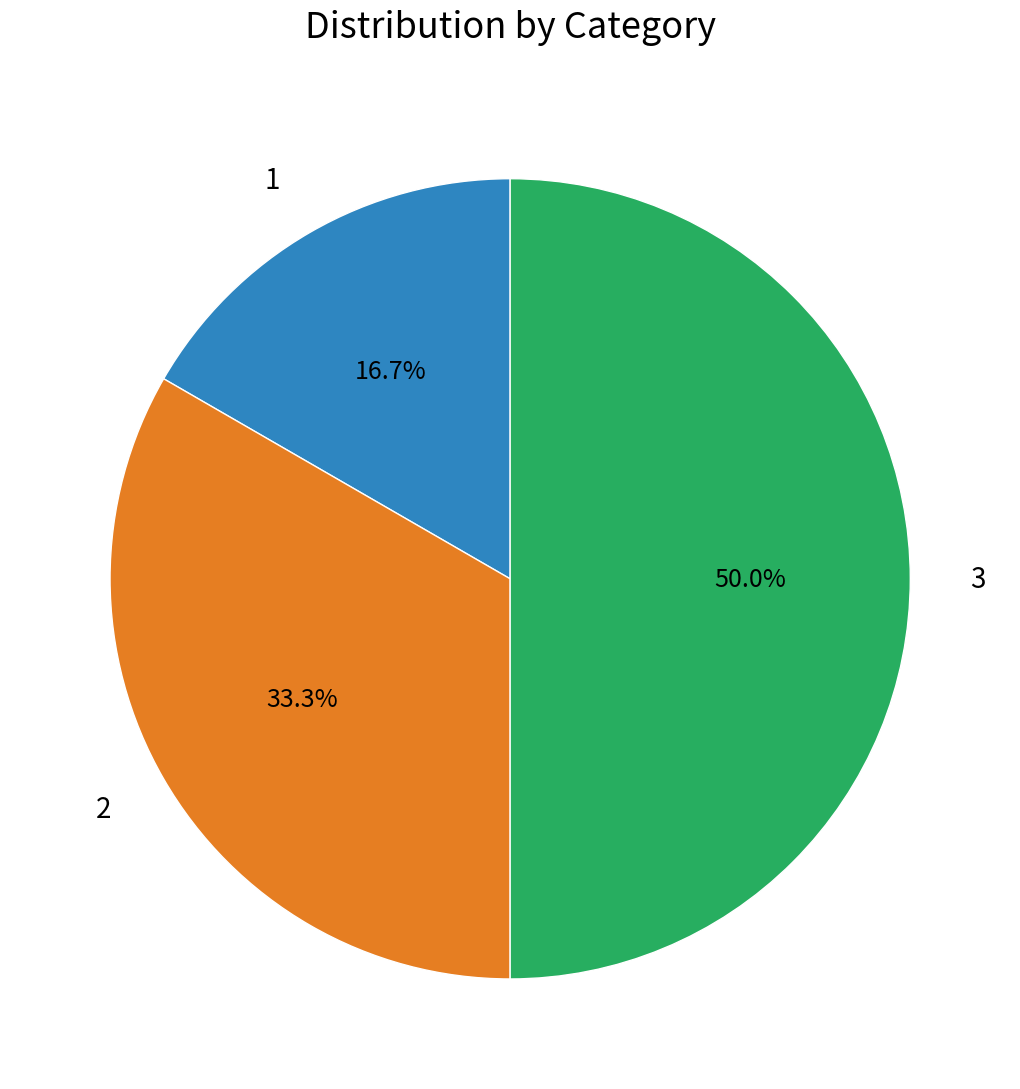

To the nearest percent, what is the difference between the largest and smallest slice percentages?

33%